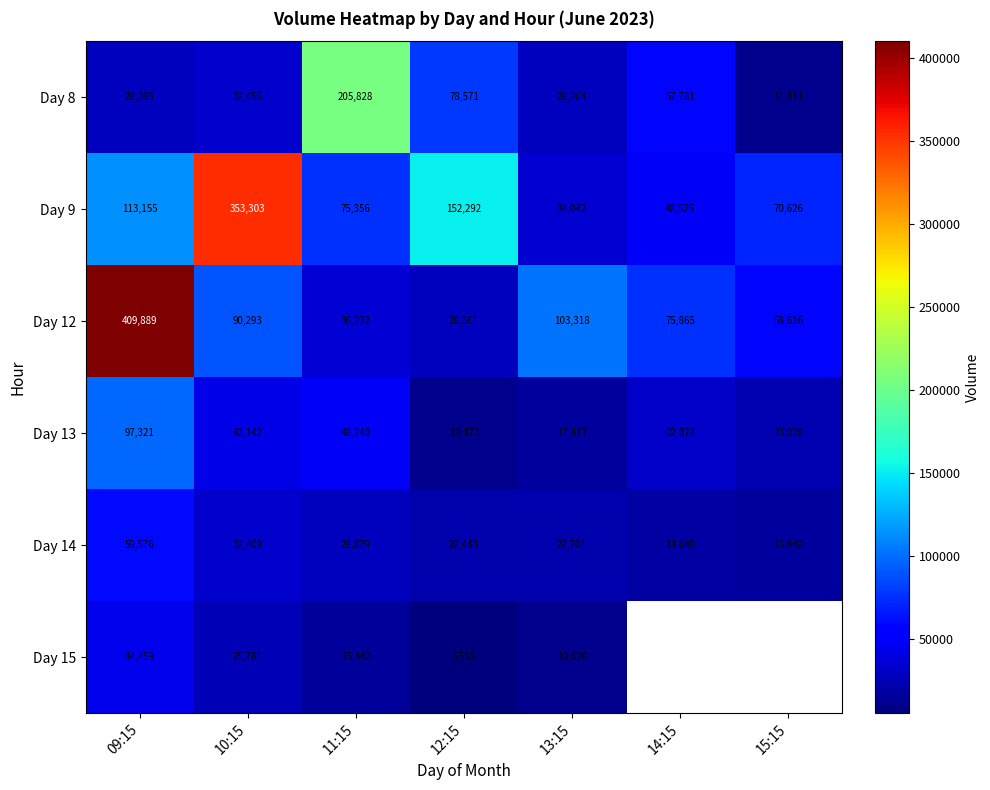

Which series changed the most between 10:15 and 13:15?

Day 9